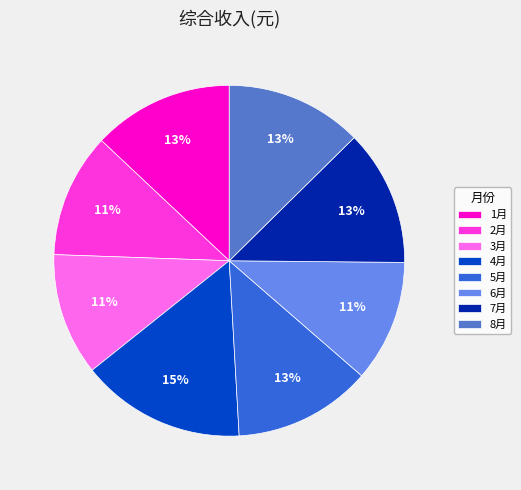

Is the sum of 7月 and 5月 greater than half?

No